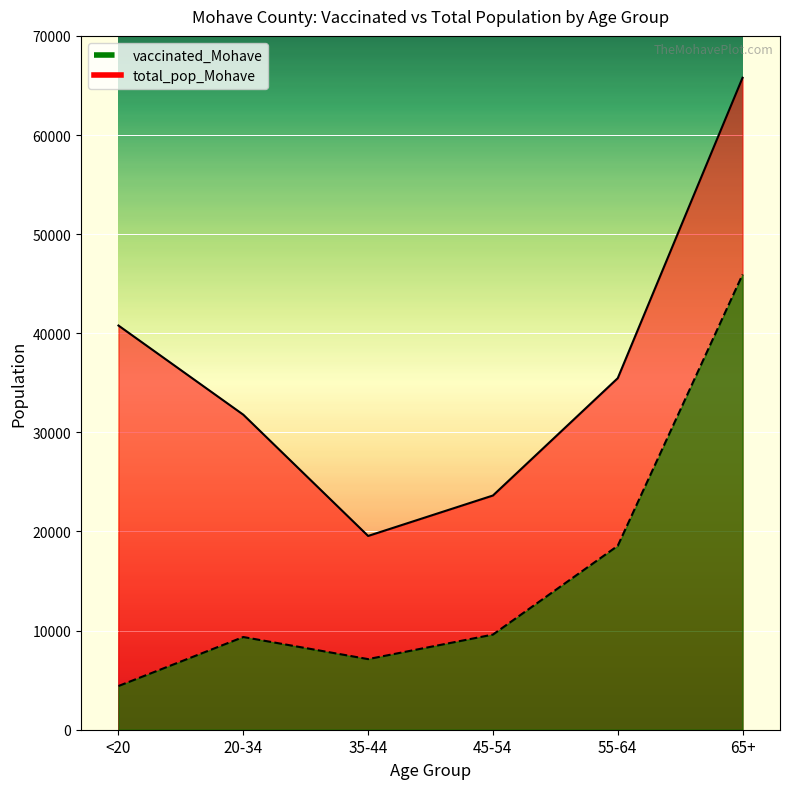

What value does the vaccinated_Mohave series have at 55-64, to the nearest 50?

18550